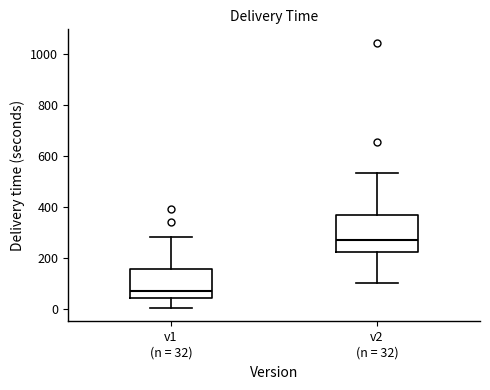

Reading left to right, transcribe this box plot: for each box, give where its median line is, the range the box spans, and where its two whiskers end, as read against the y-axis. The values are not printed on the chart, so give them approximately, as read against the axis.

v1 (n = 32): median 80, box 40 to 160, whiskers 0 to 280
v2 (n = 32): median 260, box 220 to 360, whiskers 100 to 540